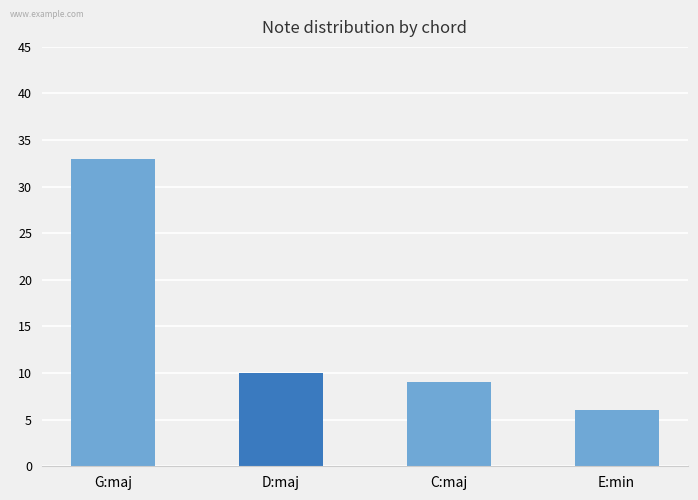

Reading right to left, list all the values displayed in this chart.

6	9	10	33